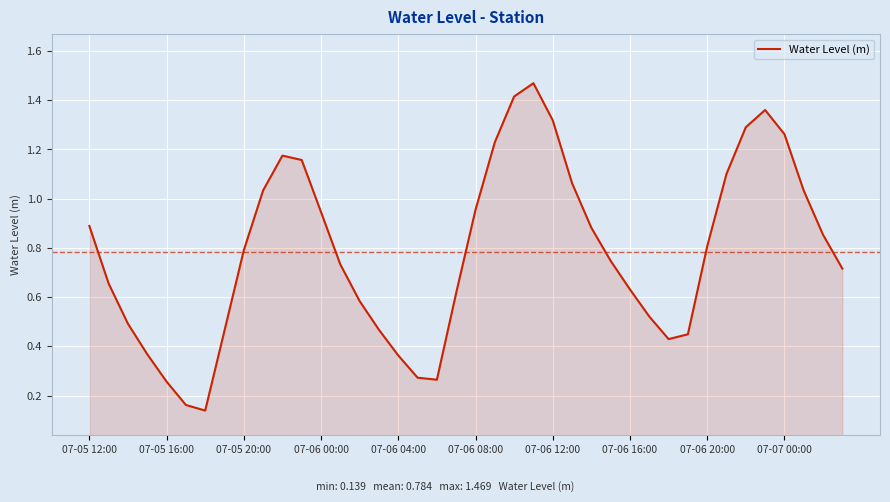

Reading right to left, extract all data points from this chart.

0.7	0.9	1.0	1.3	1.4	1.3	1.1	0.8	0.4	0.4	0.5	0.6	0.7	0.9	1.1	1.3	1.5	1.4	1.2	1.0	0.6	0.3	0.3	0.4	0.5	0.6	0.7	0.9	1.2	1.2	1.0	0.8	0.5	0.1	0.2	0.3	0.4	0.5	0.7	0.9